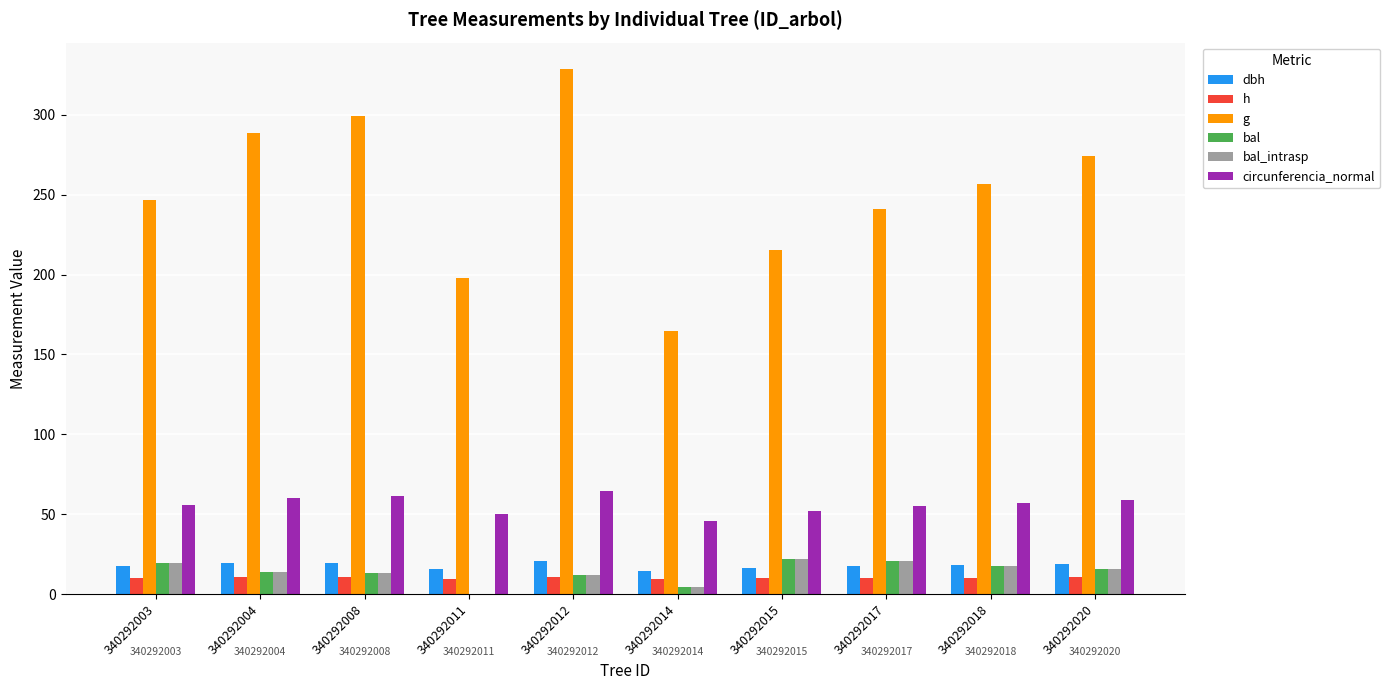

How many groups of bars are there?

10